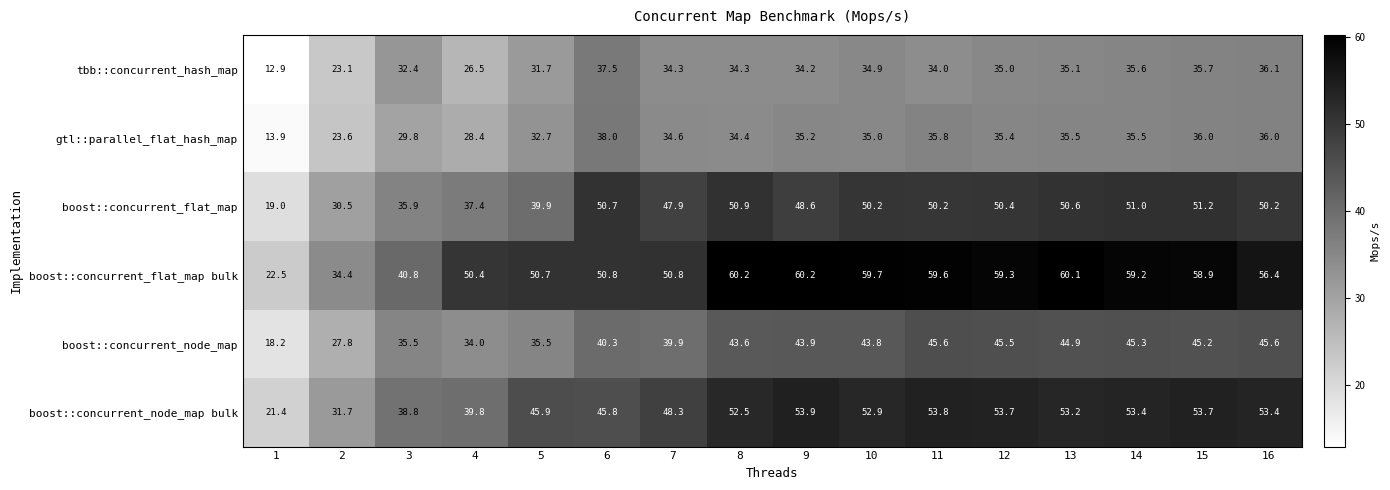

What is the total value across all series at 12?

279.3